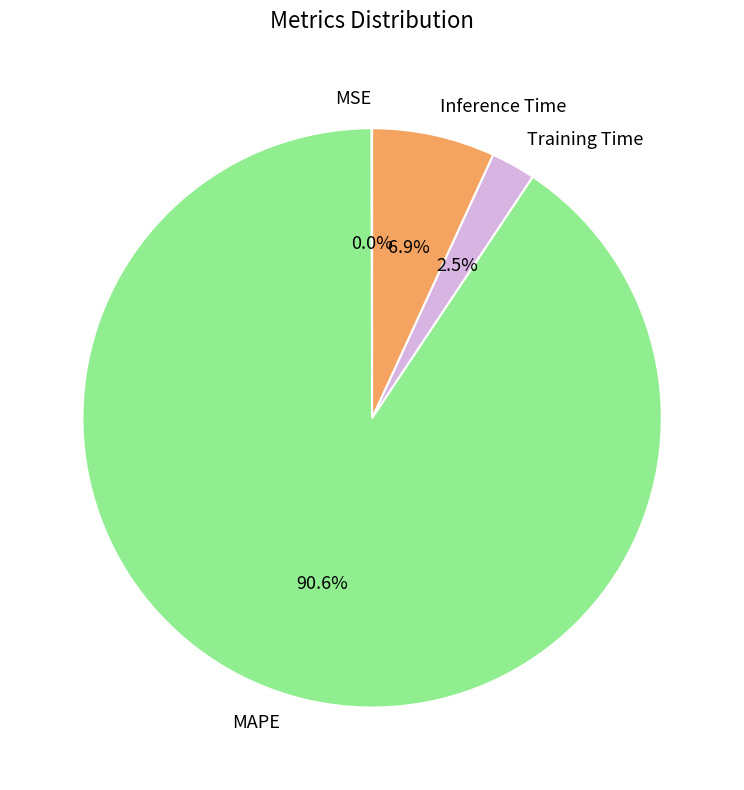

Is there a majority slice in this chart?

Yes